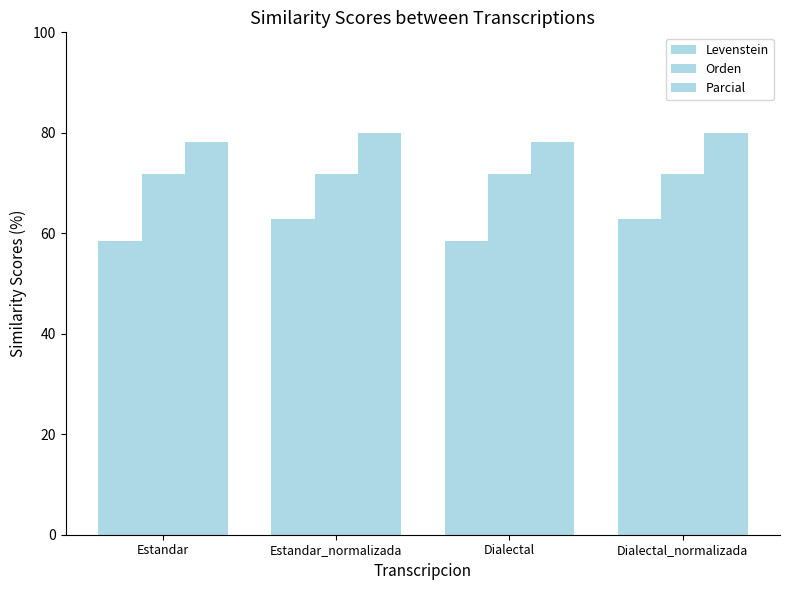

What is the label of the 3rd bar from the left?

Dialectal